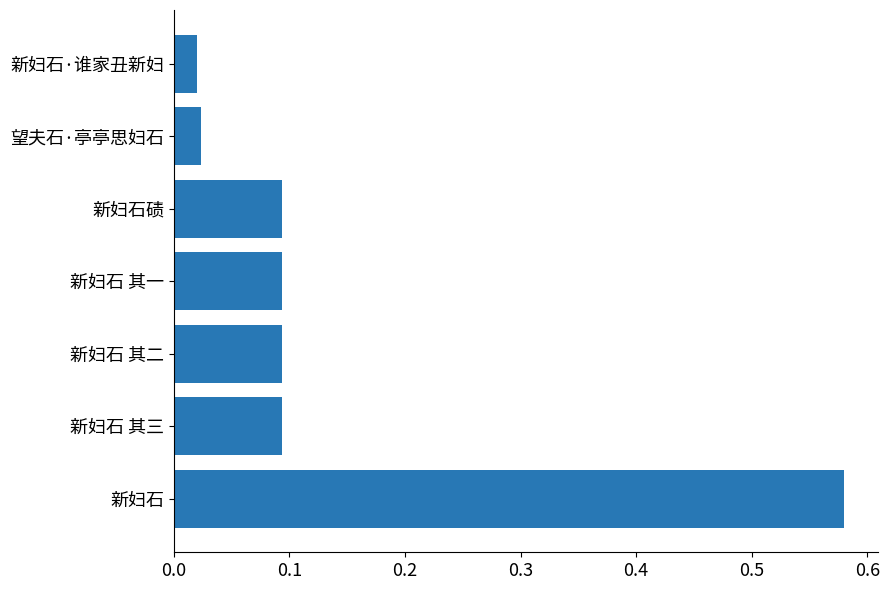

Is it true that the value at 新妇石碛 is 0.1?

True